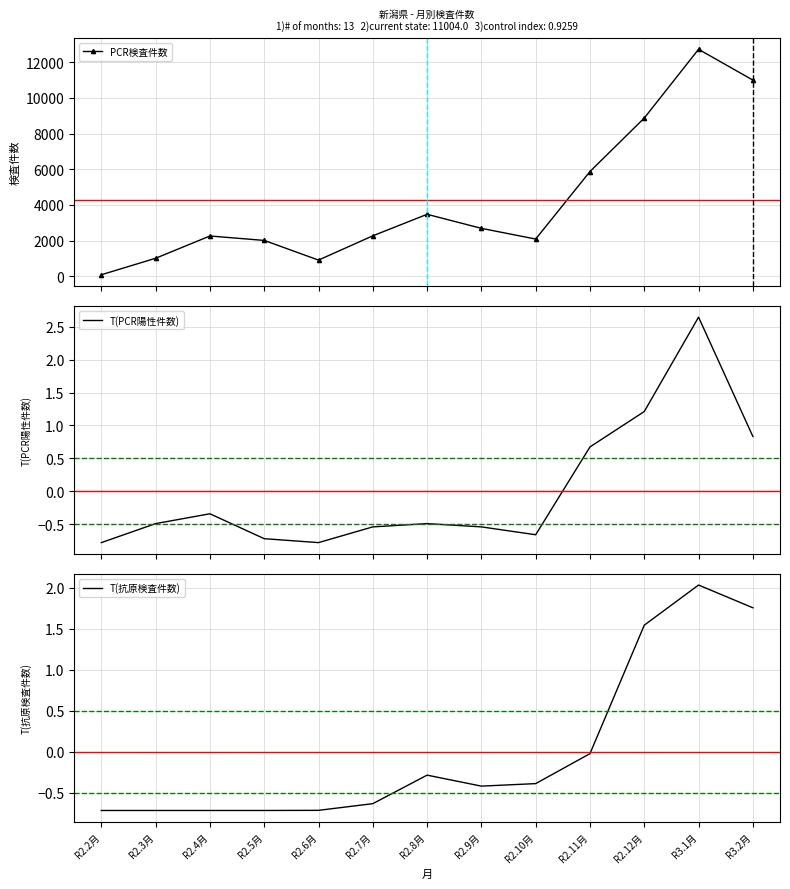

True or false: T(PCR陽性件数) has more than 1 points higher than both neighbors.

True